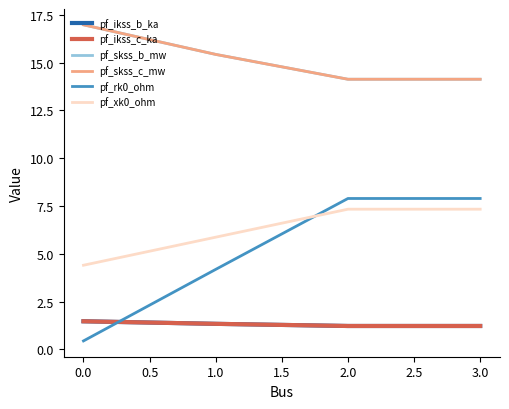

Is this an area chart (filled region under the line)?

No